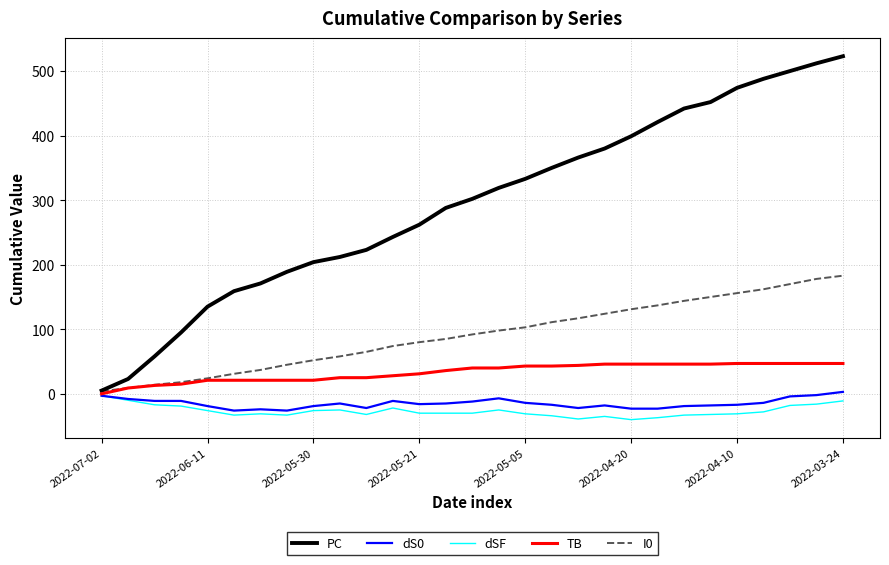

What is the smallest value displayed?

-40